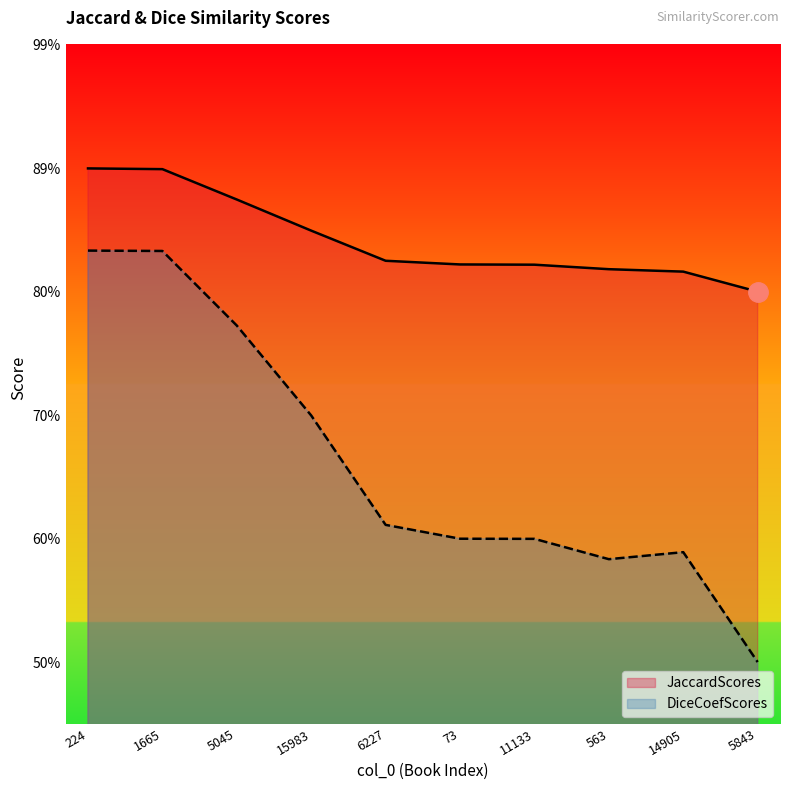

What is the highest value of the JaccardScores series?

0.9